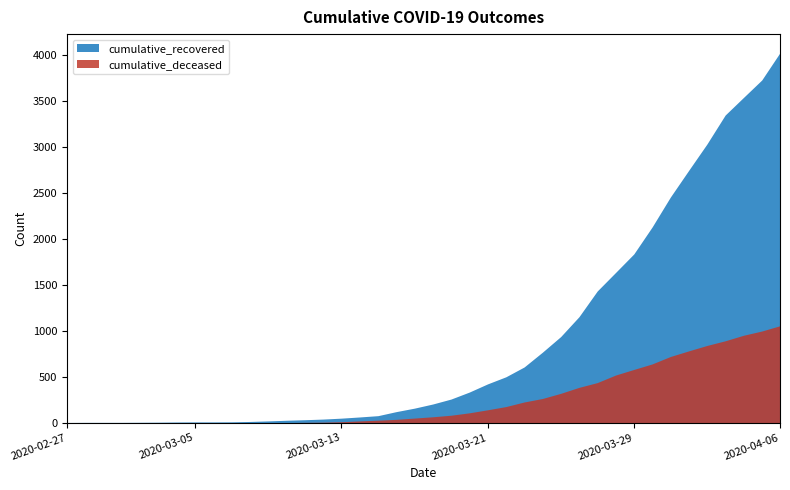

True or false: cumulative_deceased and cumulative_recovered intersect in this chart.

False